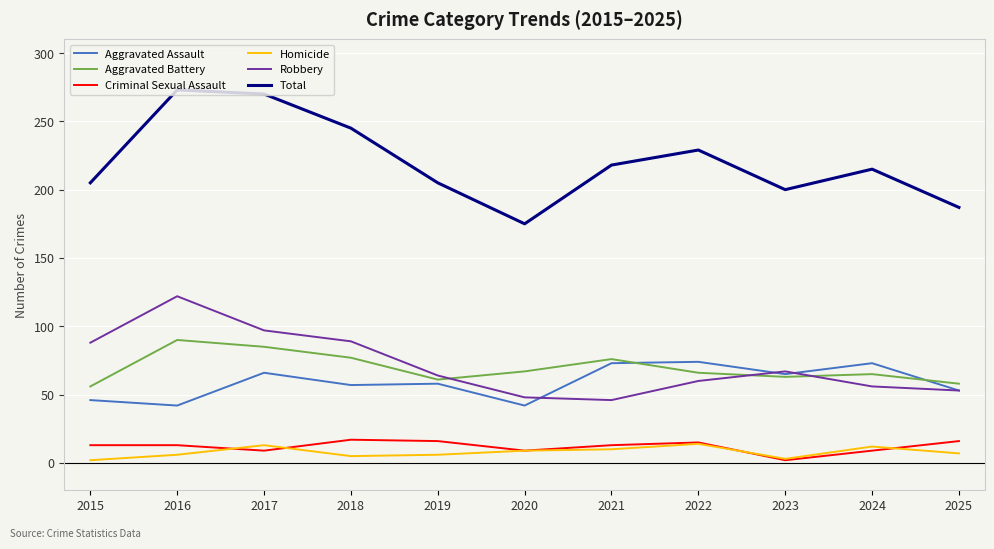

What is the difference between the Total values at 2015 and 2020?

30